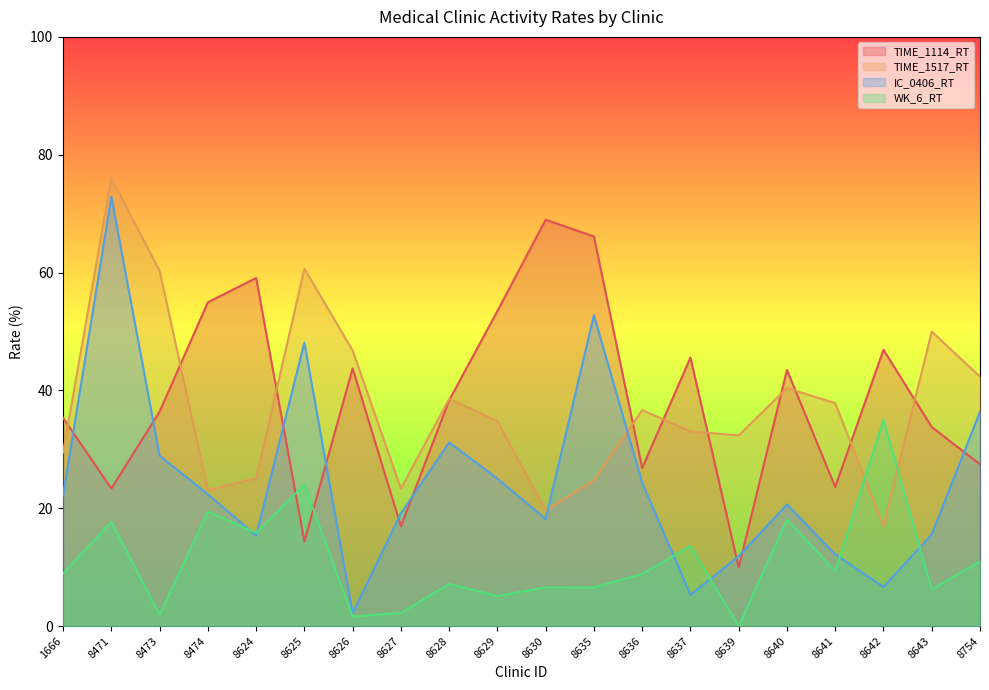

What are all the series names shown in the legend?

TIME_1114_RT, TIME_1517_RT, IC_0406_RT, WK_6_RT